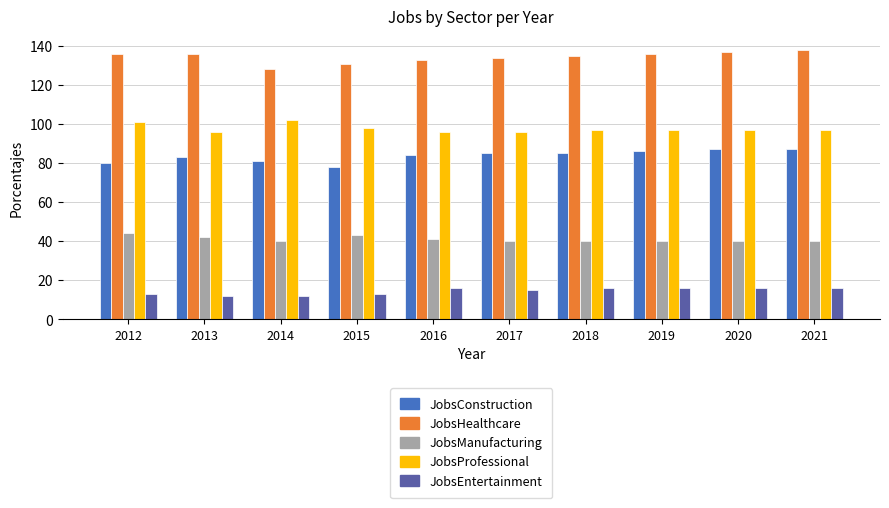

List the series in order of their peak value, lowest first.

JobsEntertainment, JobsManufacturing, JobsConstruction, JobsProfessional, JobsHealthcare